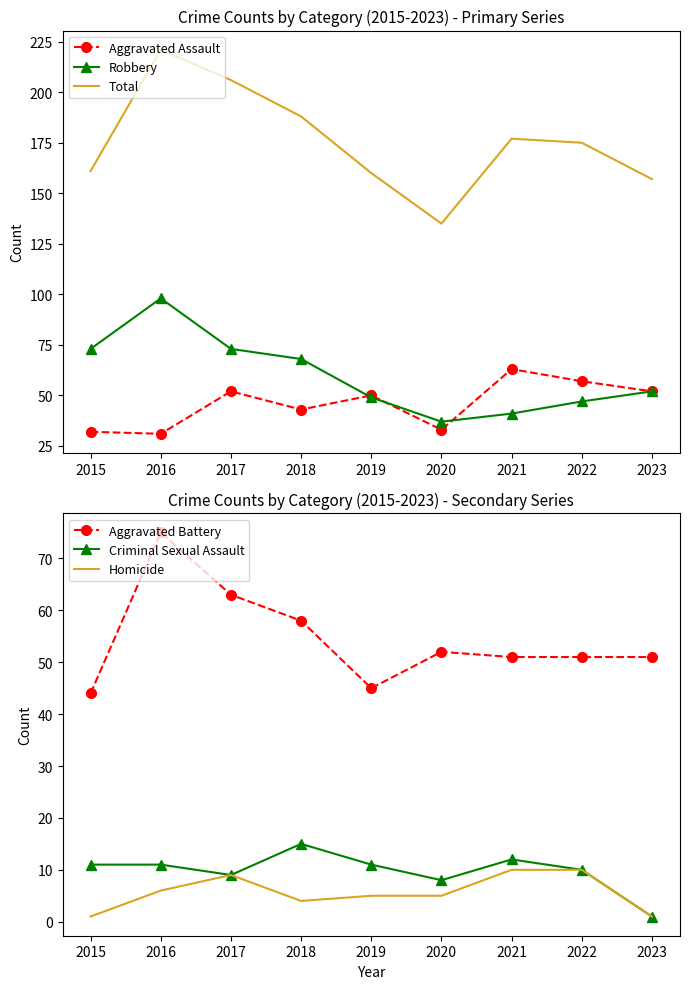

Between 2017 and 2022, which series saw the biggest shift?

Total